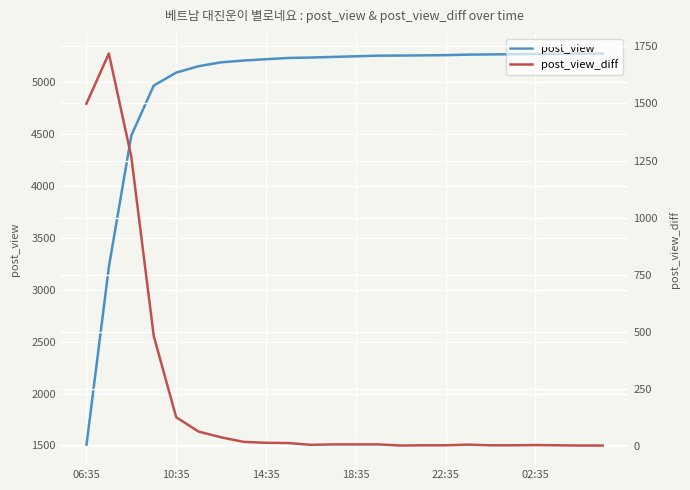

Rank the series by their average value, from lowest to highest.

post_view_diff, post_view